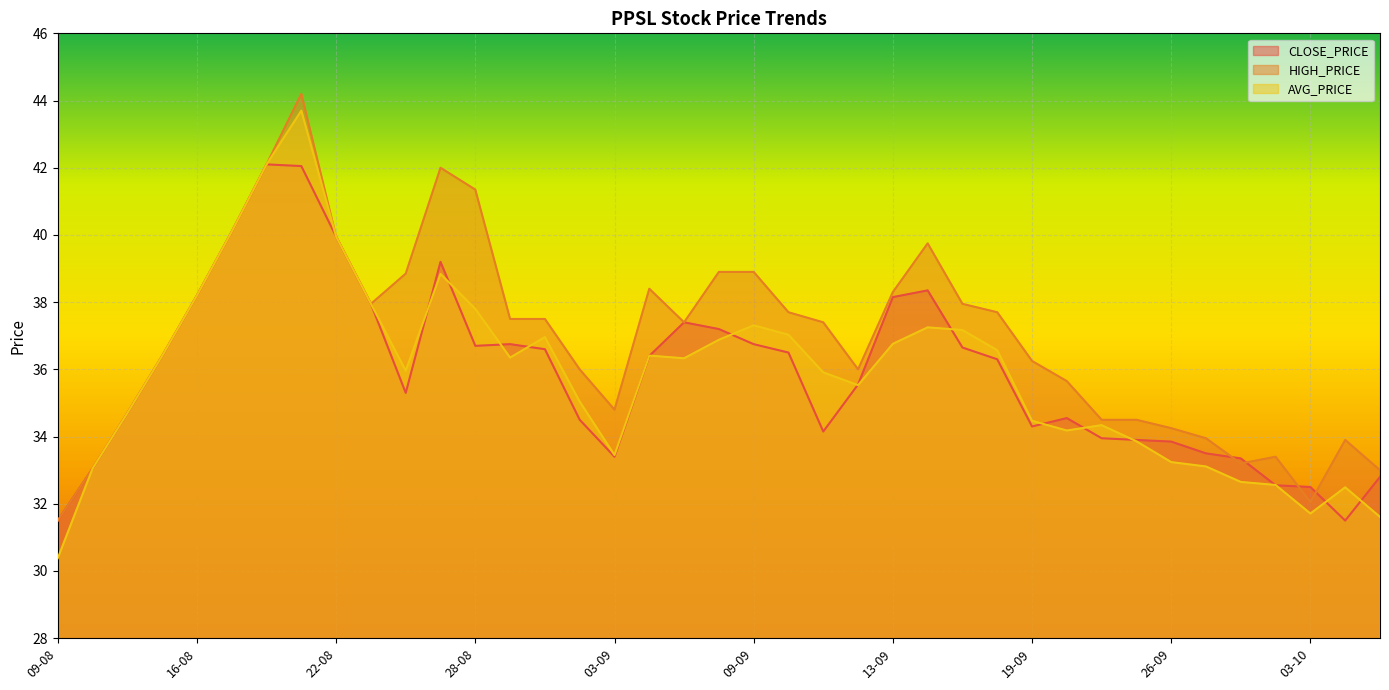

The HIGH_PRICE series shows 40.0 at 22-08. True or false?

True